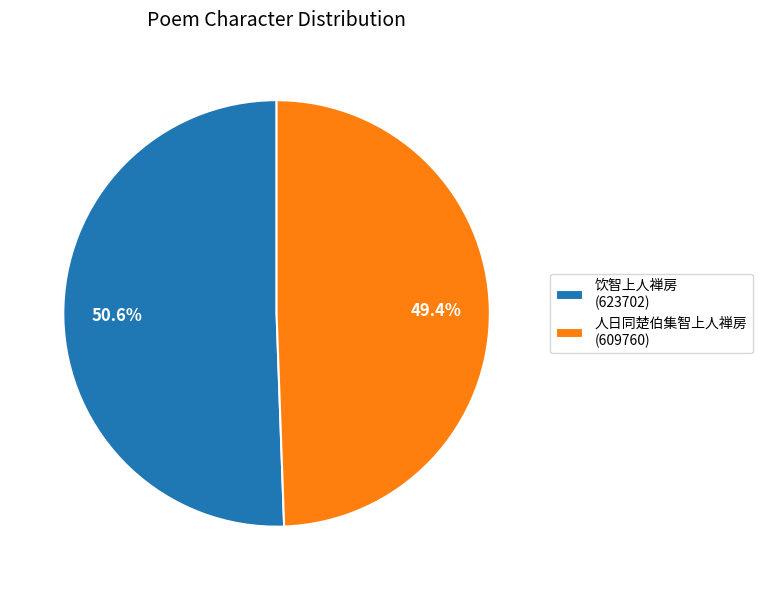

Is it true that 人日同楚伯集智上人禅房 is 49% of the pie?

True